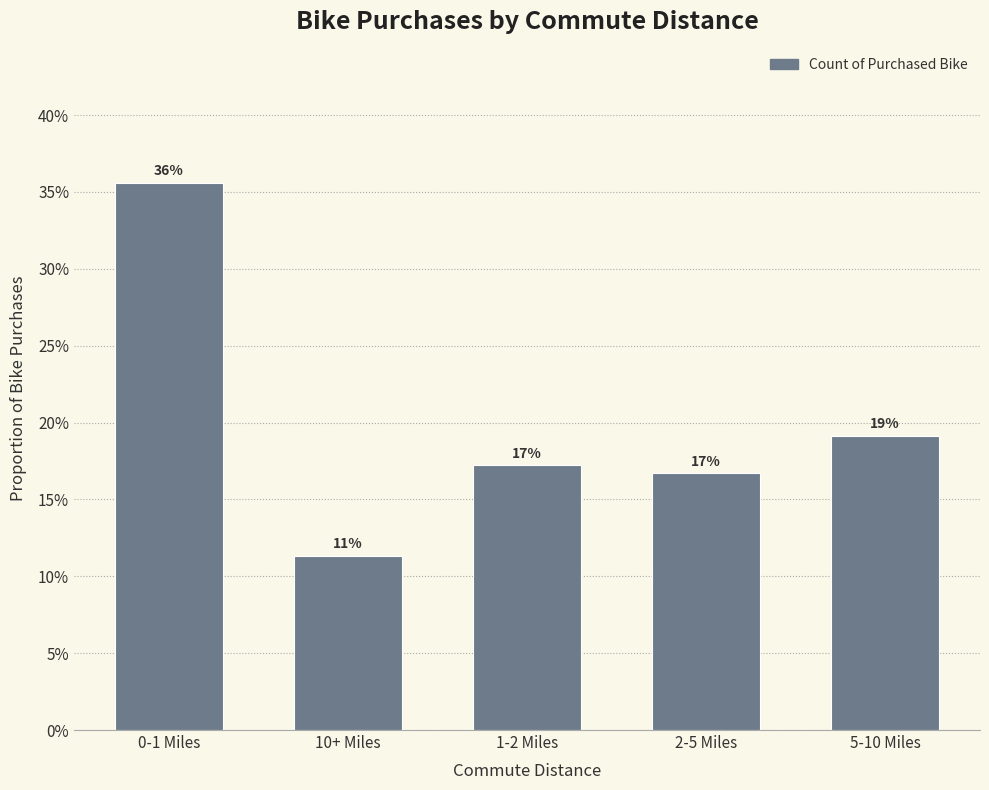

Are the bars horizontal?

No